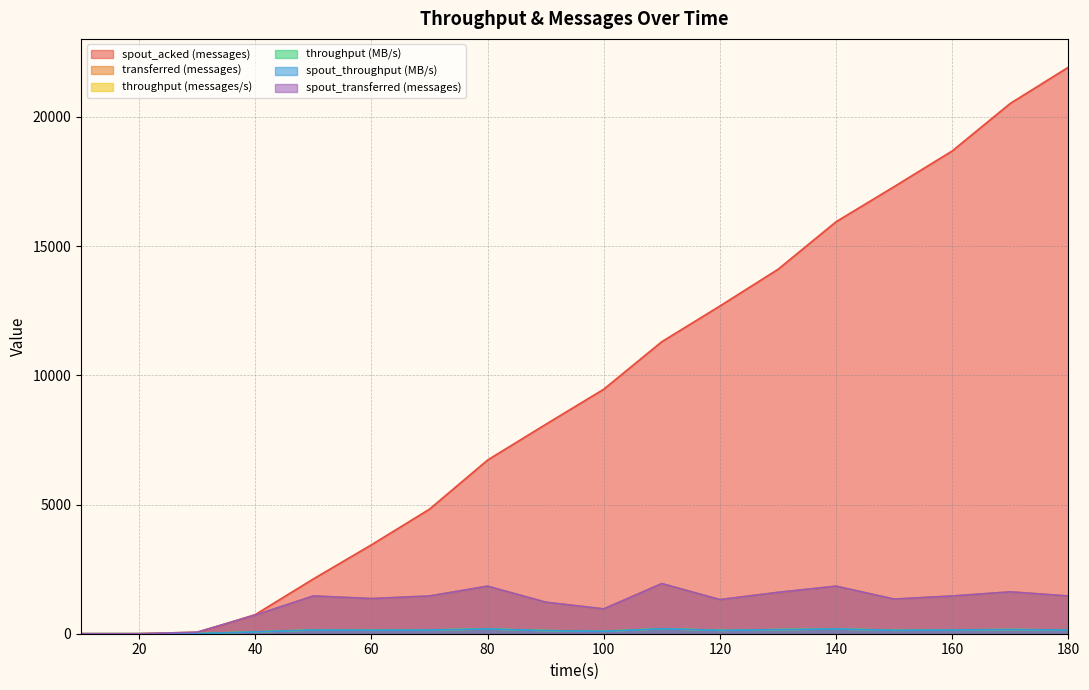

Which series changed the most between 70 and 120?

spout_acked (messages)